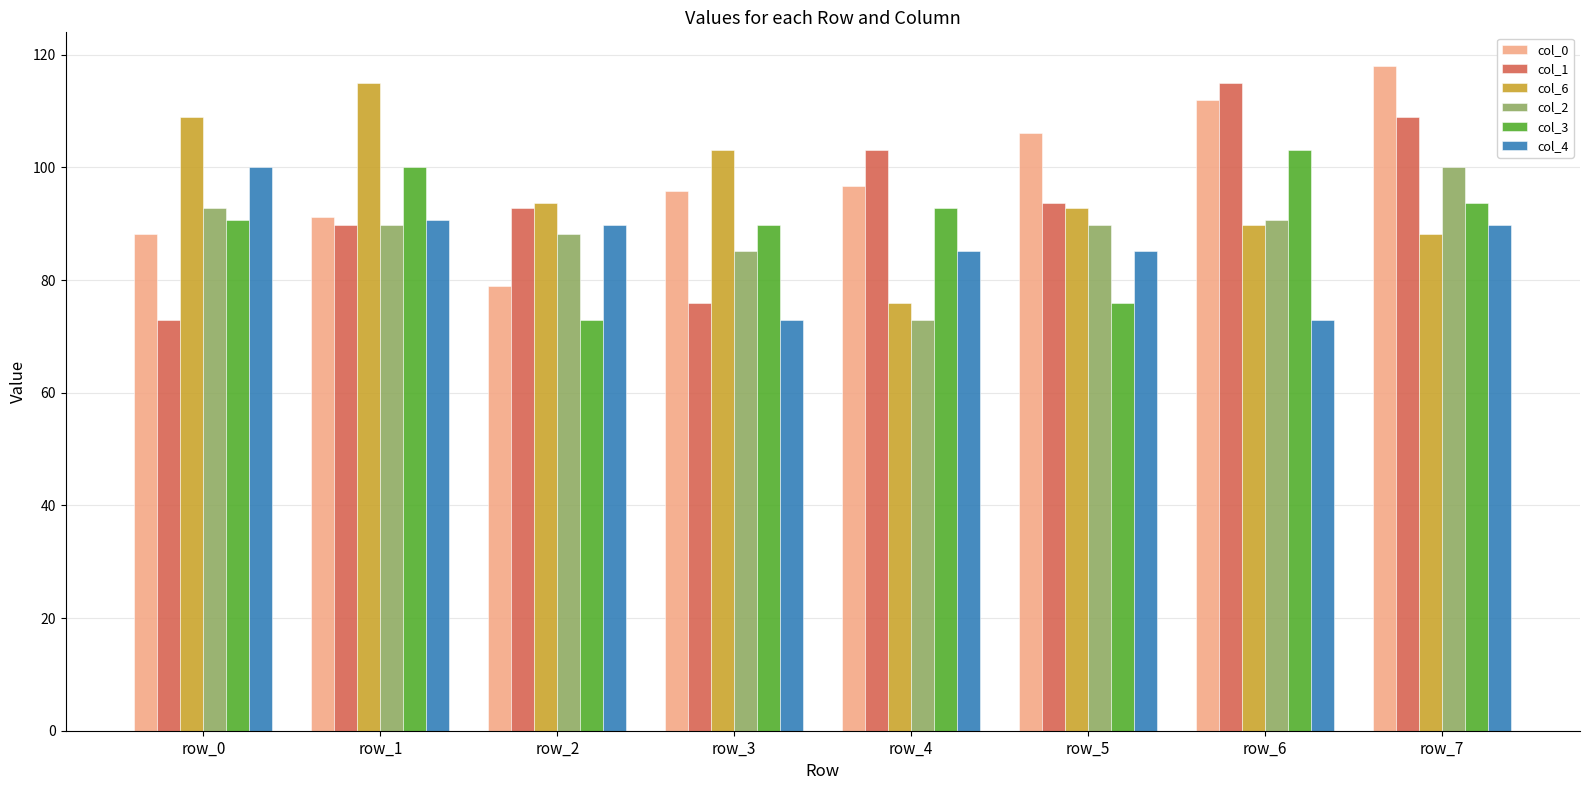

What is the difference between the highest and lowest values at row_6?

42.1